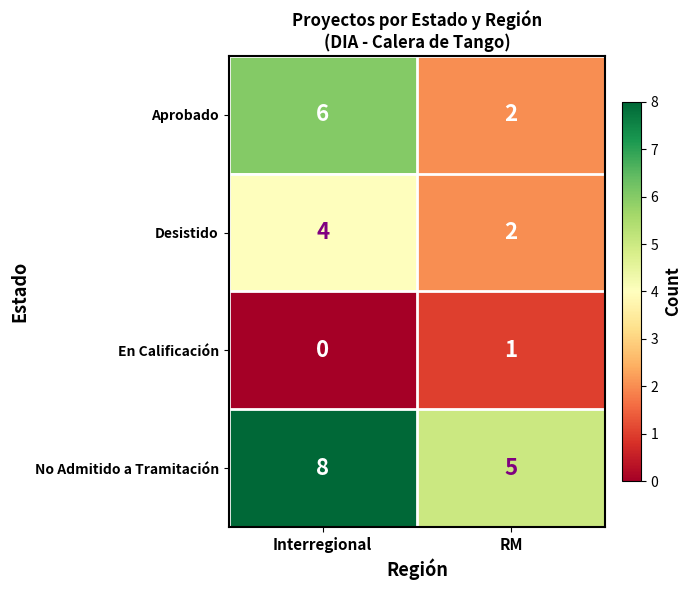

Rank the series by their maximum value, from lowest to highest.

En Calificación, Desistido, Aprobado, No Admitido a Tramitación